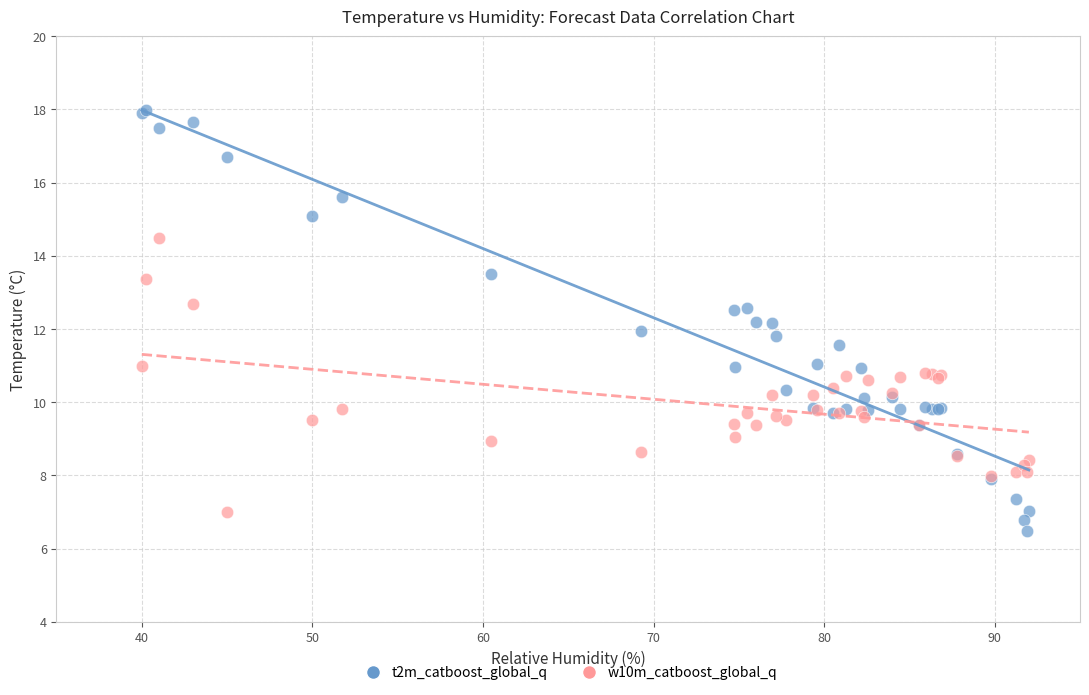

Which series contains the highest Y value?

t2m_catboost_global_q